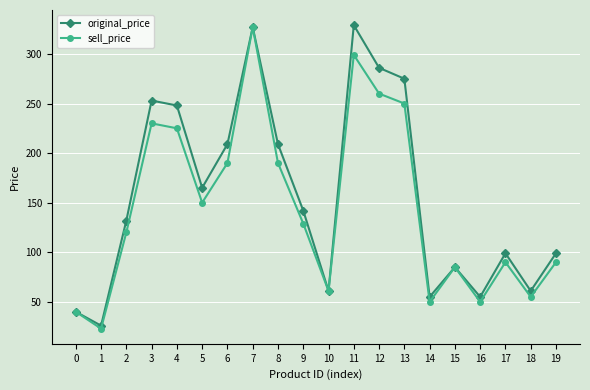

What is the difference between the maximum and minimum values in the original_price series?

303